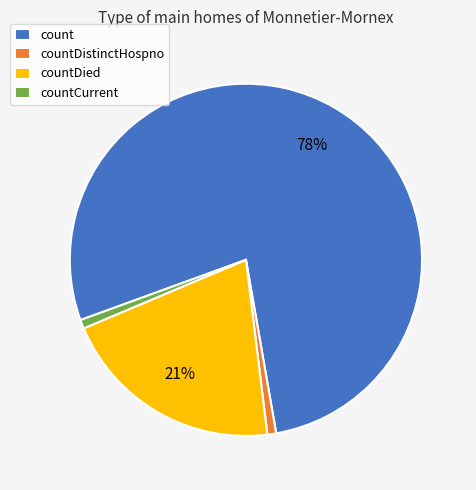

To the nearest percent, what portion does countDistinctHospno represent?

1%